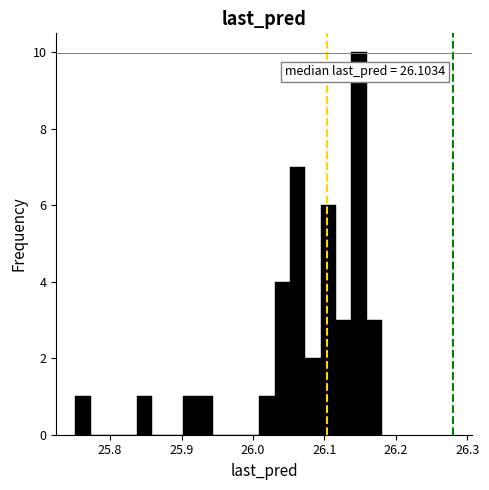

Read against the x-axis, roughly where is the centre of the tallest bar?

26.15